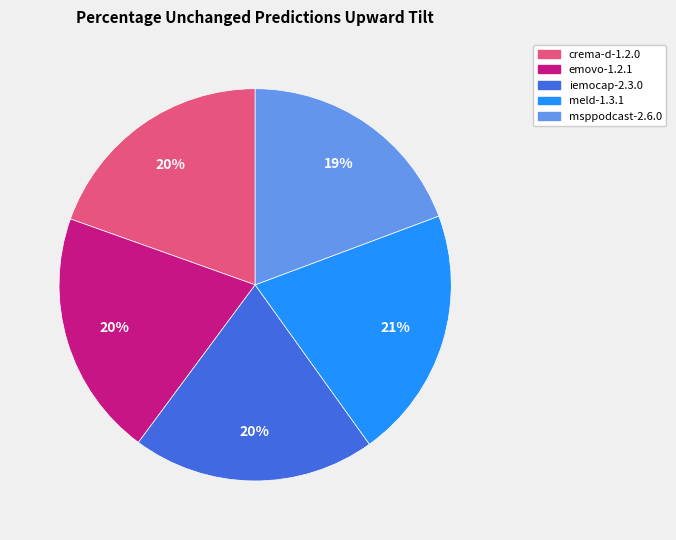

To the nearest percent, what is the average slice percentage?

20%